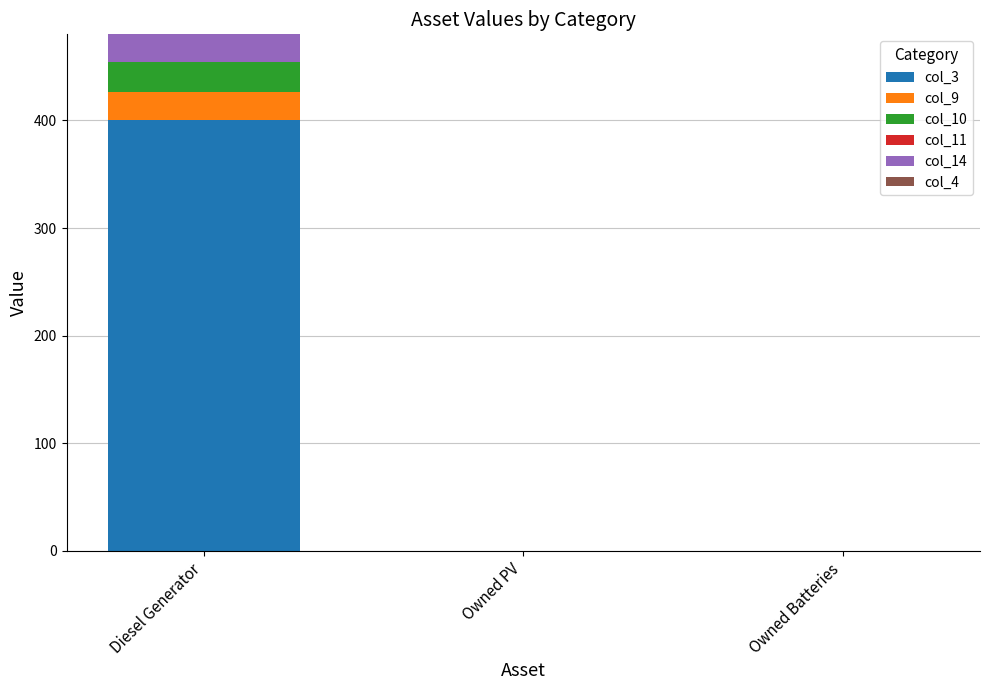

How many categories are shown in the chart?

3